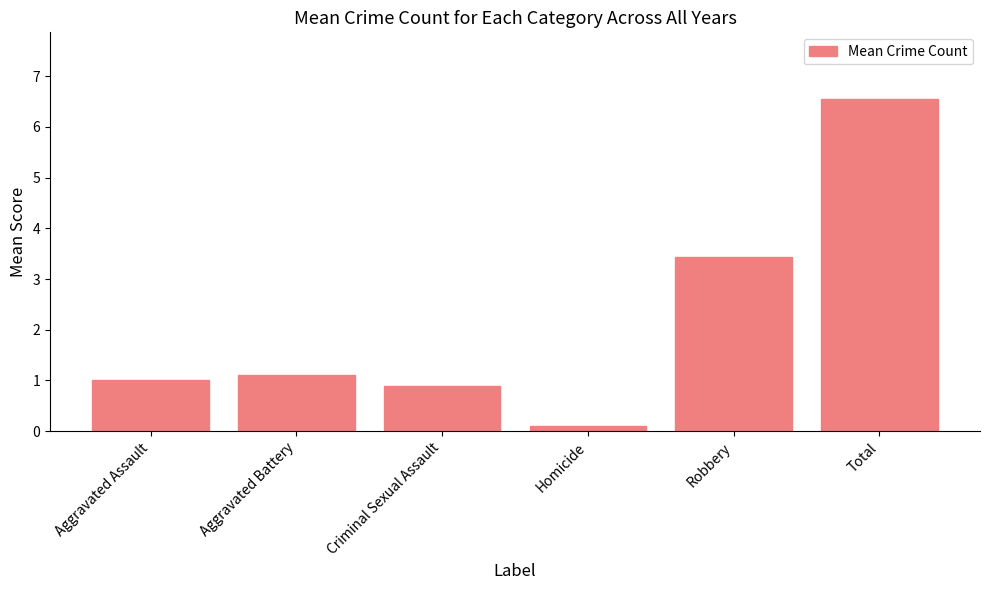

Is it true that the value at Total is 6.6?

True